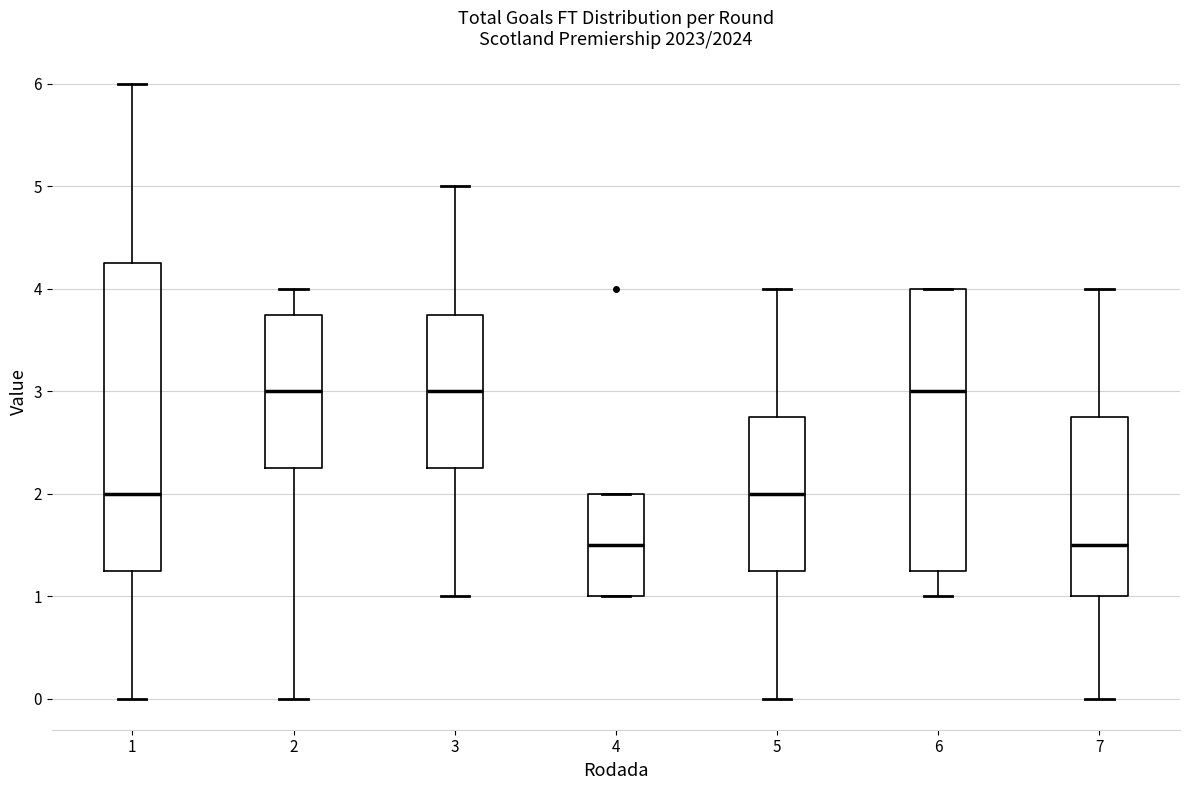

Where is the upper edge of the box at x = 6 on the y-axis? The values are not printed on the chart, so give them approximately, as read against the axis.

4.0